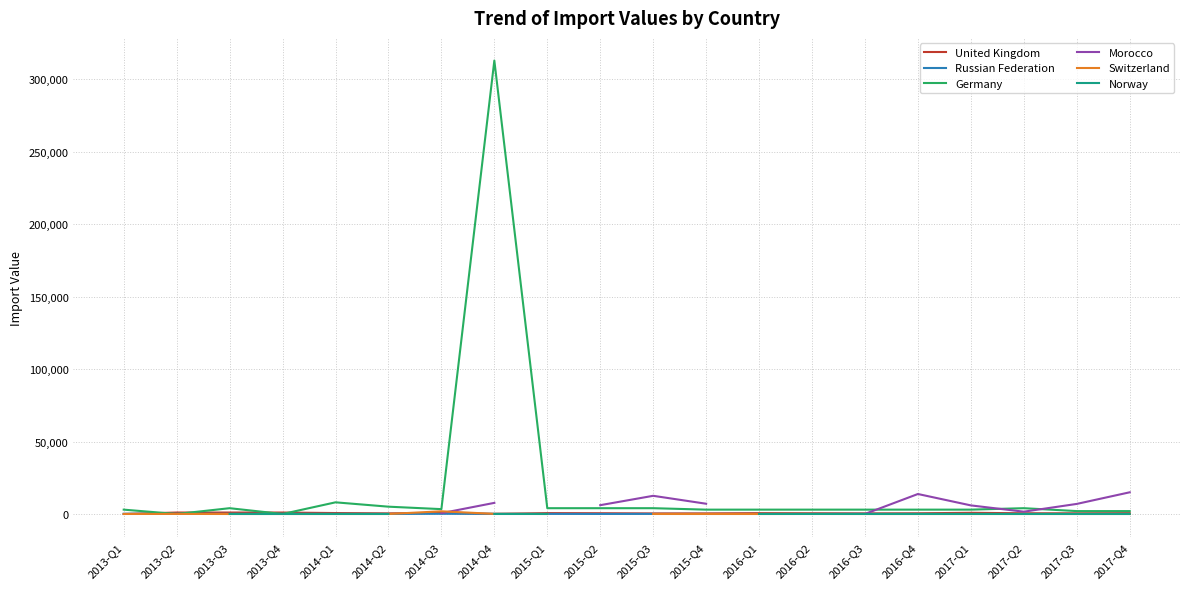

At which label does Switzerland first exceed 7?

2013-Q1